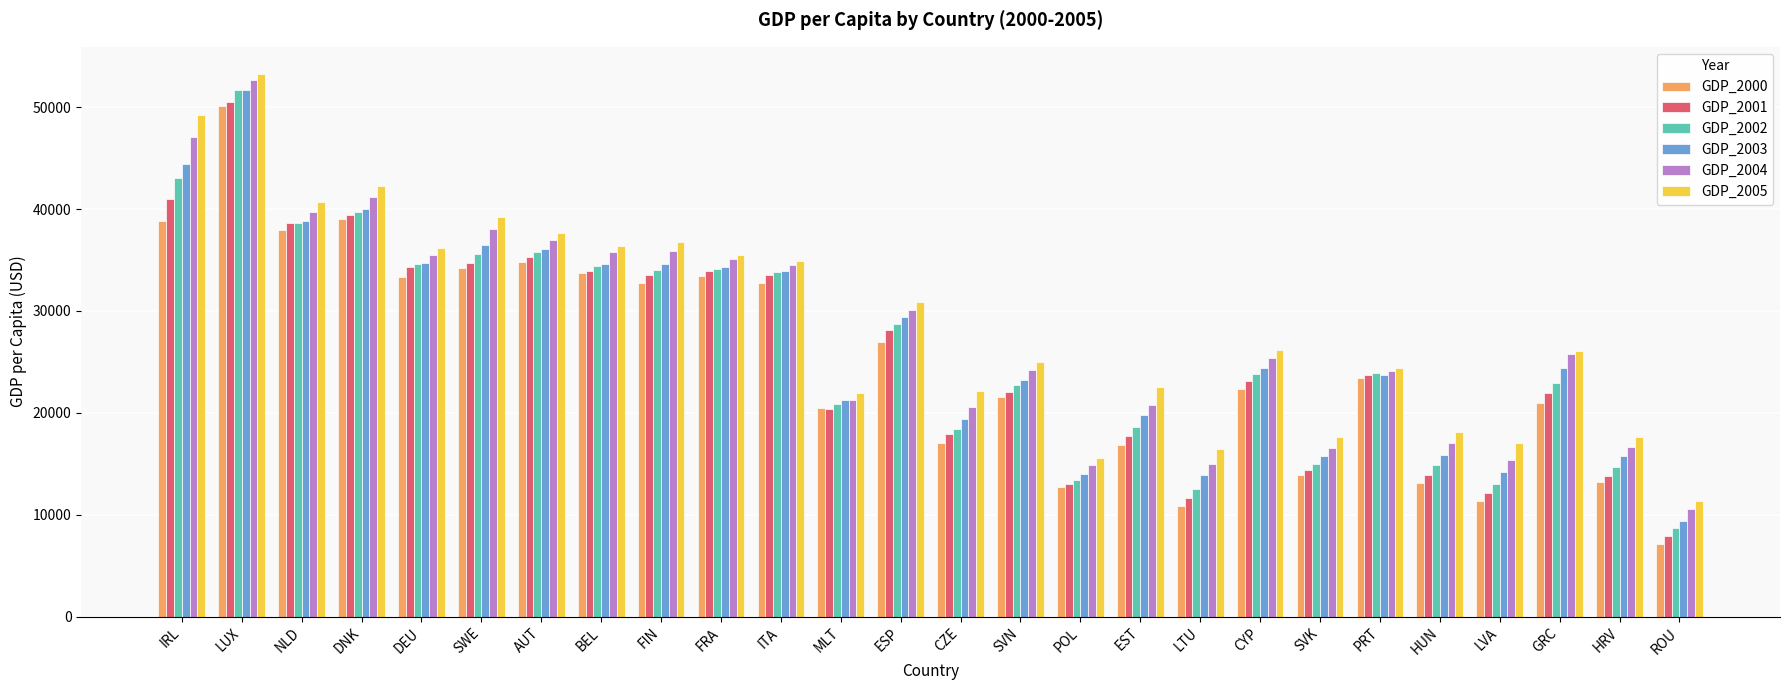

What is the difference between the maximum and minimum values in the GDP_2001 series?

42667.2